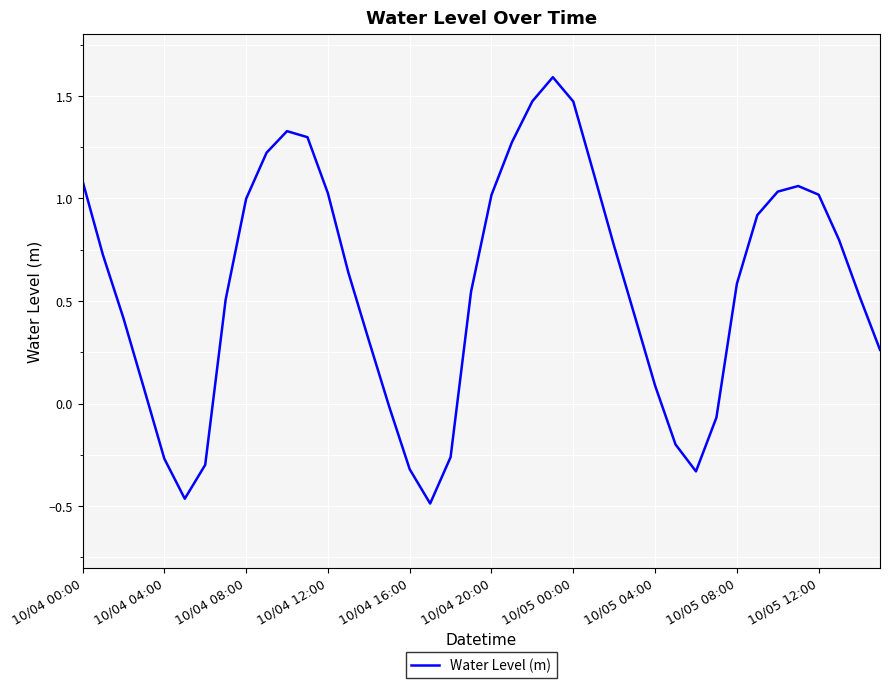

How many interior local peaks (higher than both neighbors) does the data have?

3